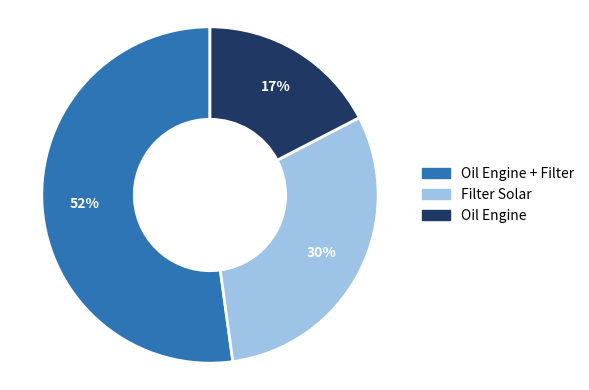

Is there a majority slice in this chart?

Yes